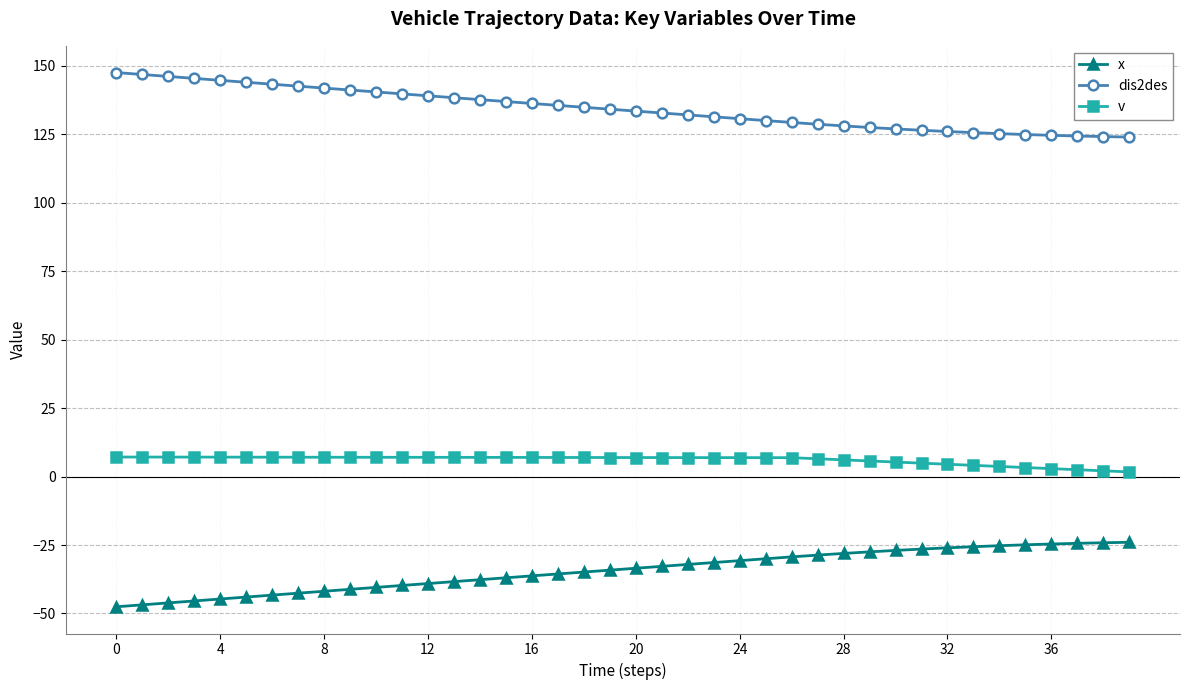

What is the sum of all v values?

242.8